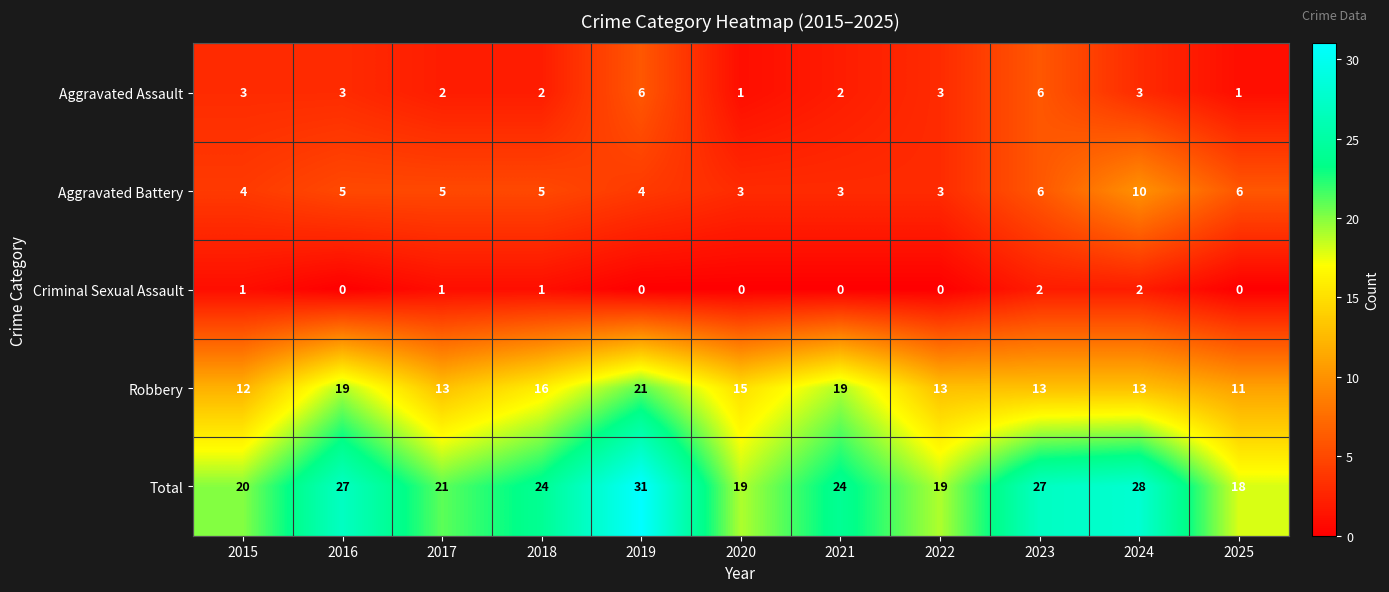

The value of Criminal Sexual Assault at 2025 is 0. True or false?

True